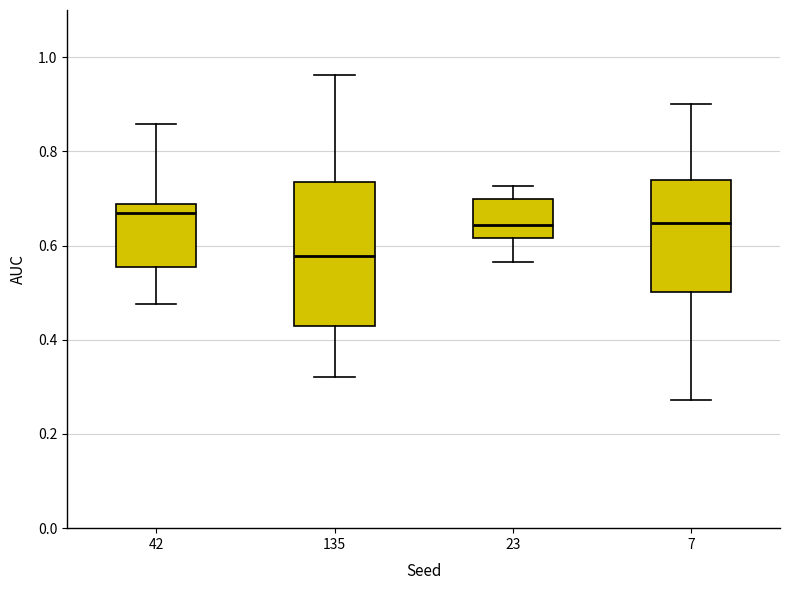

Which box has the lowest median line?

135